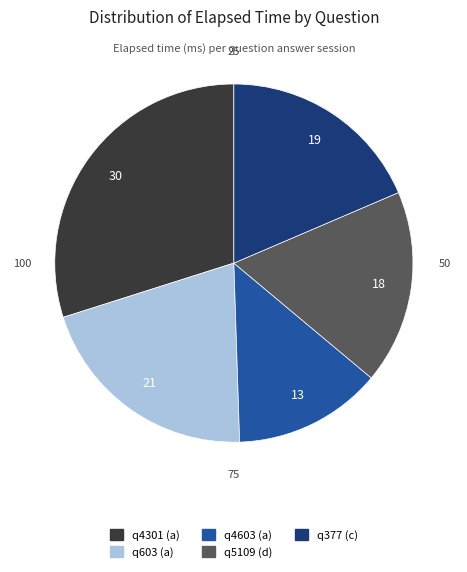

Which has a higher value, q4301 (a) or q5109 (d)?

q4301 (a)